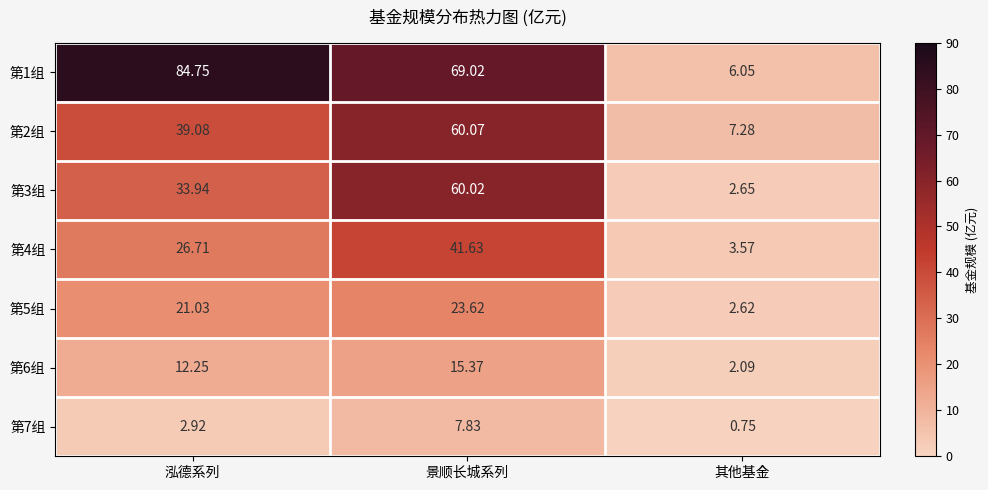

At which category is the sum across all series the highest?

景顺长城系列